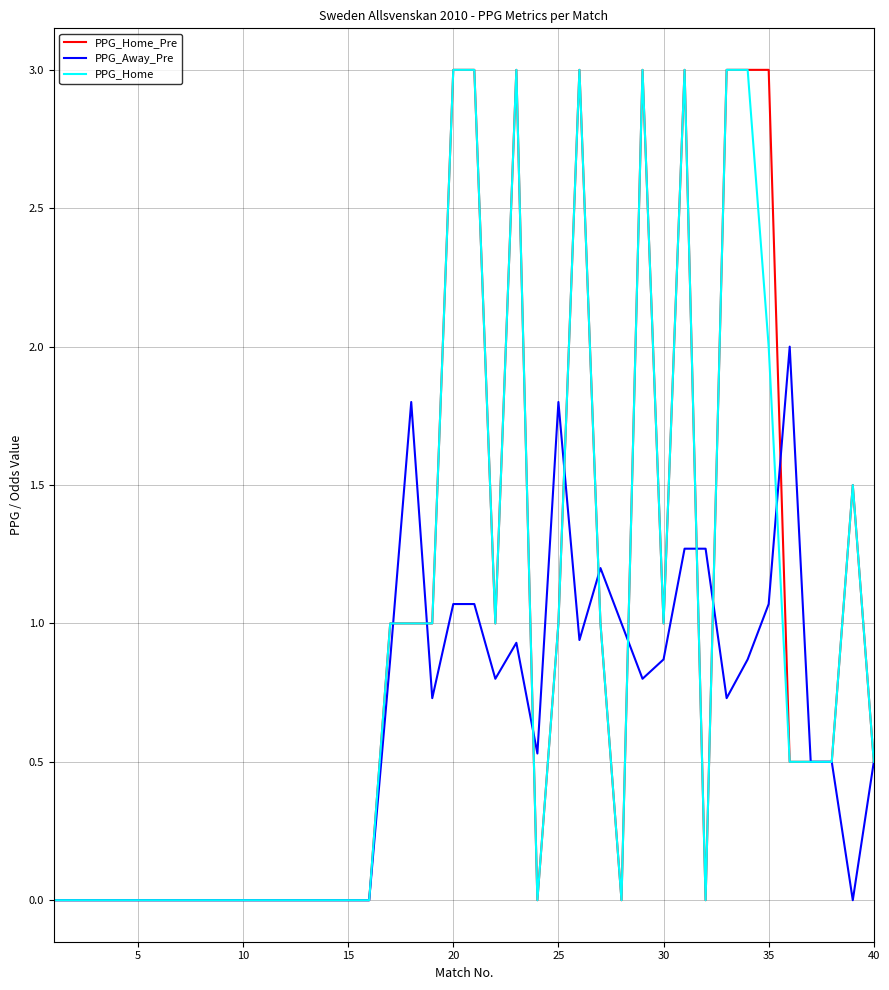

What is the maximum value shown in the chart?

3.0